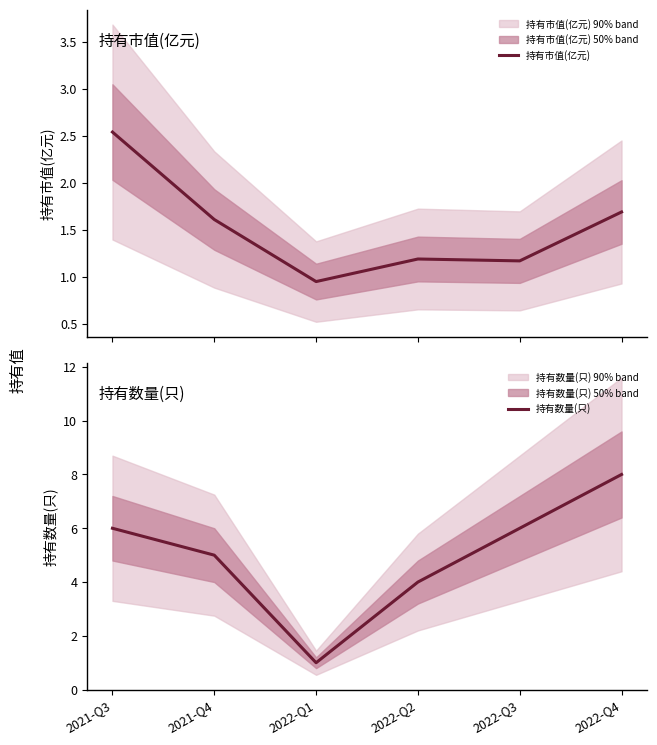

True or false: 持有数量(只) has more than 0 interior local peaks.

False